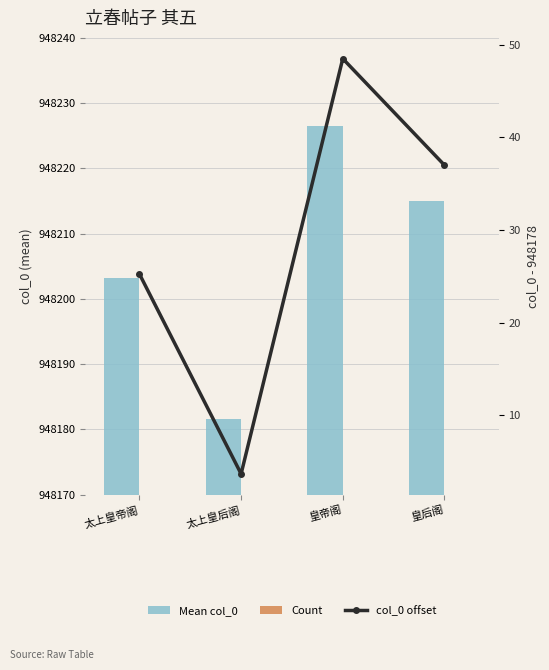

Are the bars horizontal?

No